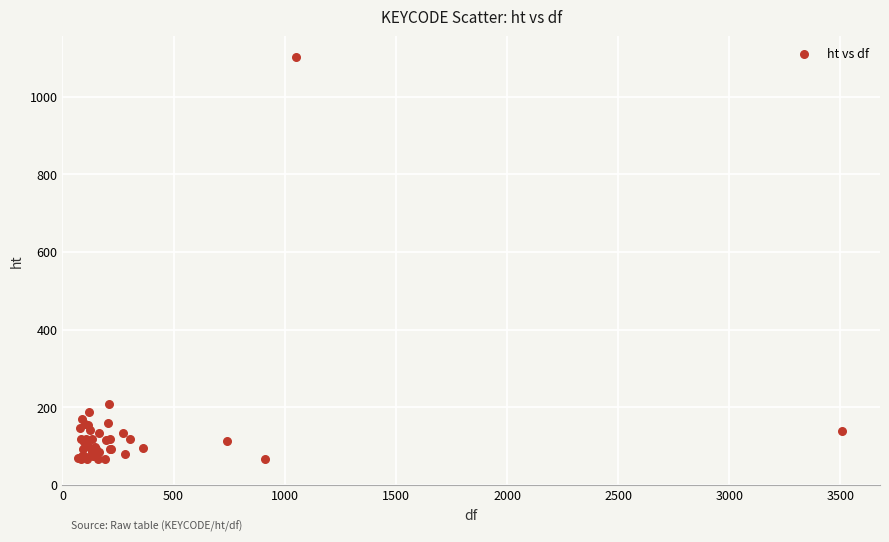

What Y value in the scatter plot is closest to 584?

208